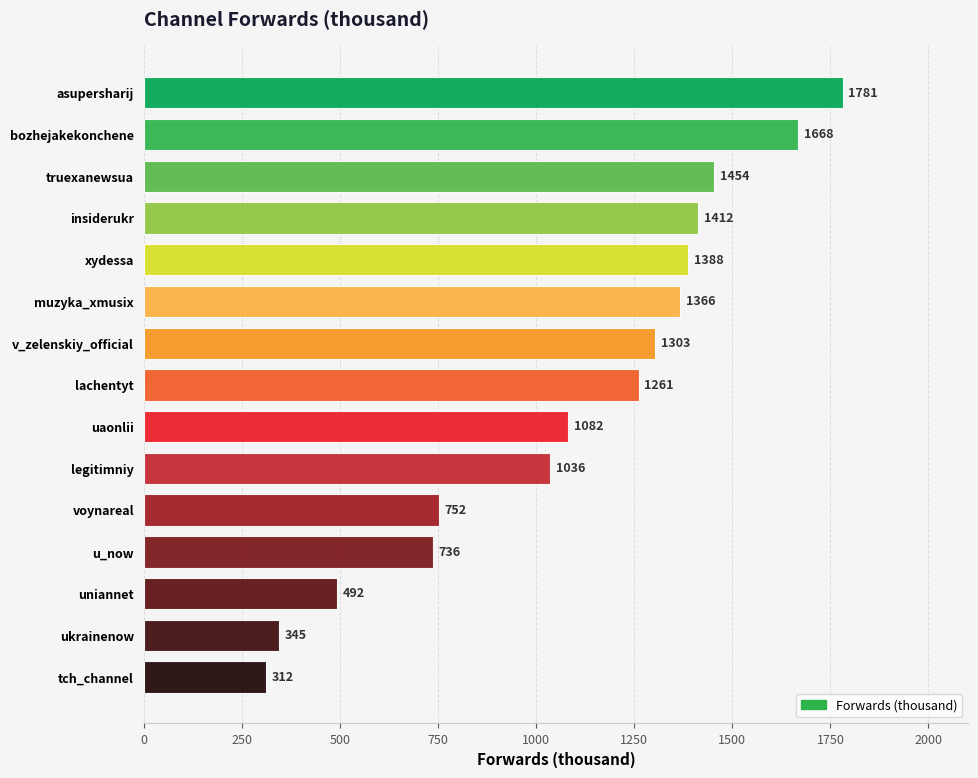

What is the value of the 2nd bar from the top?

1668